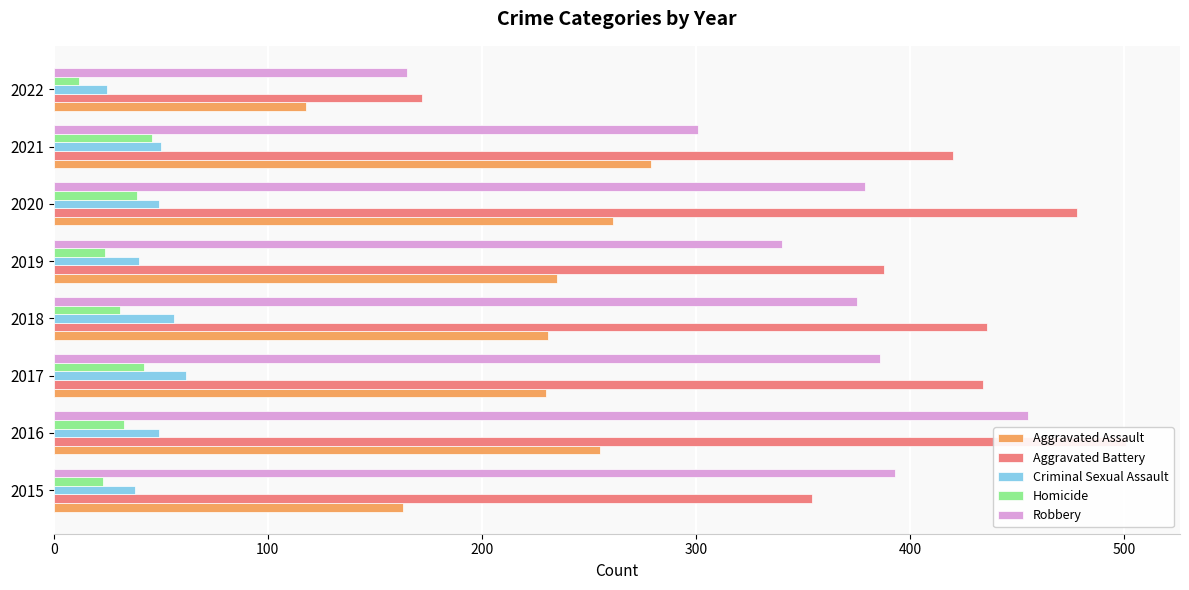

Reading right to left, extract all data points from this chart.

Aggravated Assault: 118	279	261	235	231	230	255	163
Aggravated Battery: 172	420	478	388	436	434	501	354
Criminal Sexual Assault: 25	50	49	40	56	62	49	38
Homicide: 12	46	39	24	31	42	33	23
Robbery: 165	301	379	340	375	386	455	393